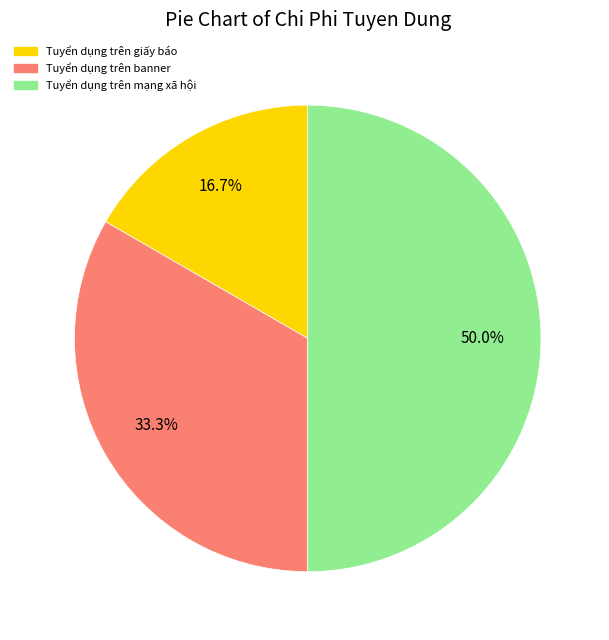

Does Tuyển dụng trên banner represent more than half of the total?

No